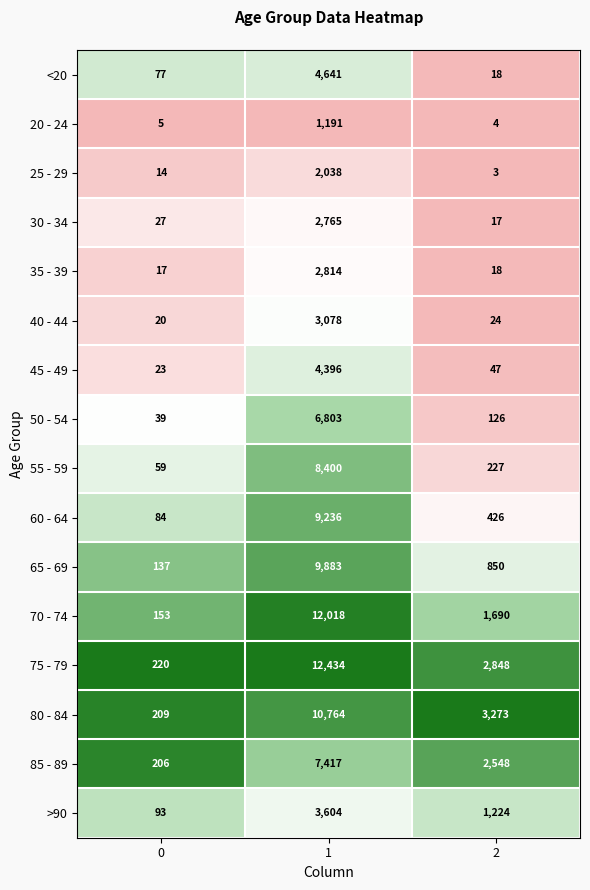

Is it true that 30 - 34 equals 2765 at 1?

True